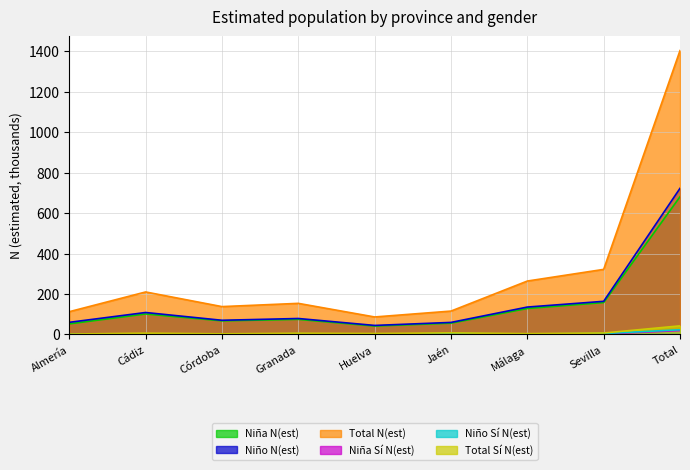

At which category does Niña N(est) reach its first local valley?

Córdoba